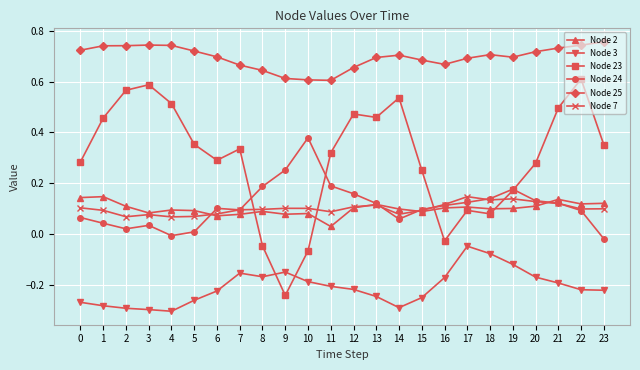

Count the Node 2 values in the range 0 to 1.

24